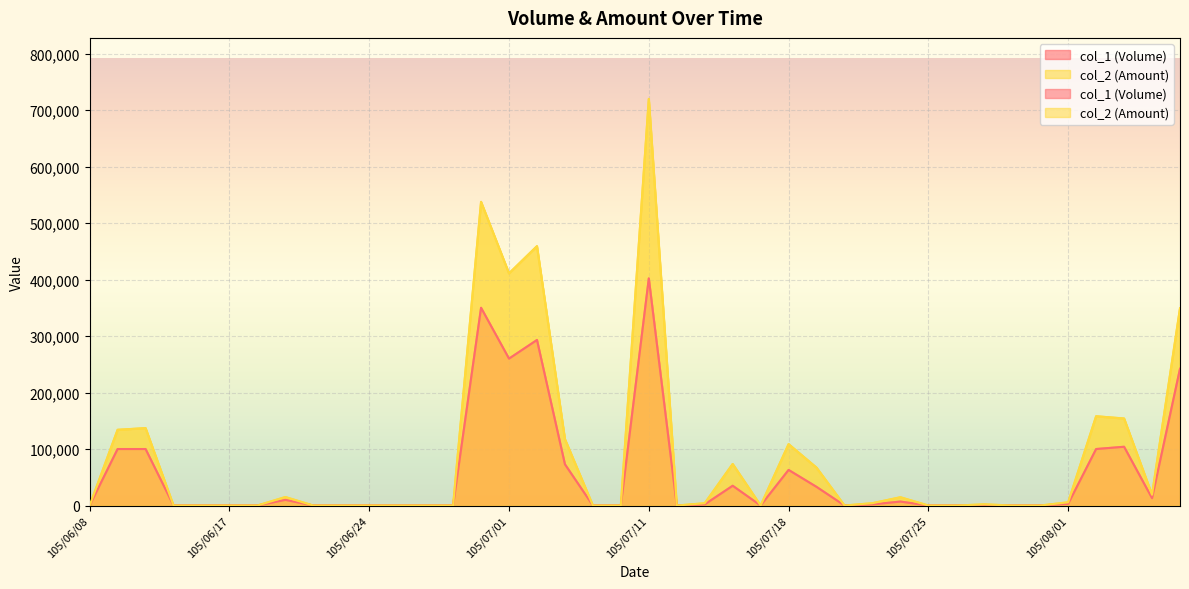

Reading right to left, what are all the values shown in this chart?

col_1 (Volume): 105/08/05=242000	105/08/04=13000	105/08/03=104000	105/08/02=100000	105/08/01=3000	105/07/29=0	105/07/28=0	105/07/27=1000	105/07/26=0	105/07/25=0	105/07/22=7000	105/07/21=2000	105/07/20=0	105/07/19=33000	105/07/18=63000	105/07/15=0	105/07/14=35000	105/07/13=2000	105/07/12=0	105/07/11=402000	105/07/07=0	105/07/06=0	105/07/05=73000	105/07/04=293000	105/07/01=260000	105/06/30=350000	105/06/29=0	105/06/28=0	105/06/27=0	105/06/24=0	105/06/23=0	105/06/22=0	105/06/21=10000	105/06/20=0	105/06/17=0	105/06/16=0	105/06/15=0	105/06/14=100000	105/06/13=100000	105/06/08=0
col_2 (Amount): 105/08/05=349010	105/08/04=19110	105/08/03=154000	105/08/02=158000	105/08/01=5700	105/07/29=0	105/07/28=0	105/07/27=2050	105/07/26=0	105/07/25=0	105/07/22=14630	105/07/21=4140	105/07/20=0	105/07/19=66980	105/07/18=108610	105/07/15=0	105/07/14=73500	105/07/13=4040	105/07/12=0	105/07/11=719700	105/07/07=0	105/07/06=0	105/07/05=117440	105/07/04=459050	105/07/01=410900	105/06/30=537500	105/06/29=0	105/06/28=0	105/06/27=0	105/06/24=0	105/06/23=0	105/06/22=0	105/06/21=15000	105/06/20=0	105/06/17=0	105/06/16=0	105/06/15=0	105/06/14=137000	105/06/13=134000	105/06/08=0